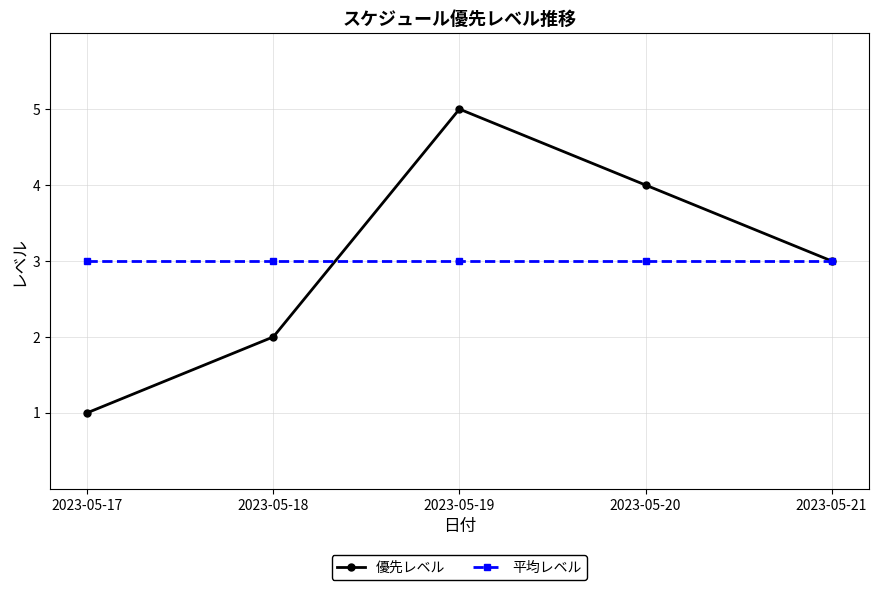

Which series has the largest range (max minus min)?

優先レベル